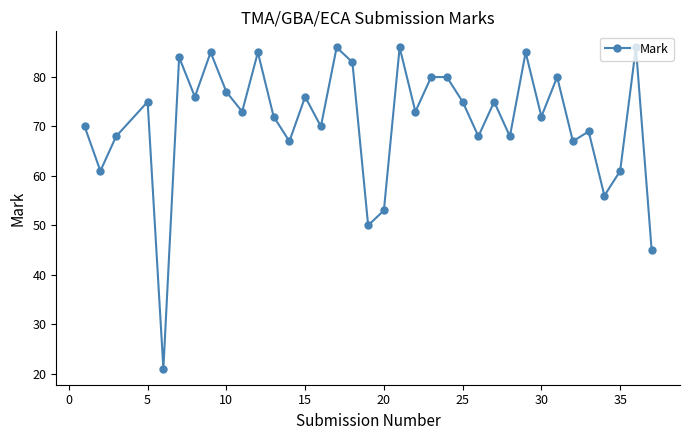

What is the greatest value displayed?

86